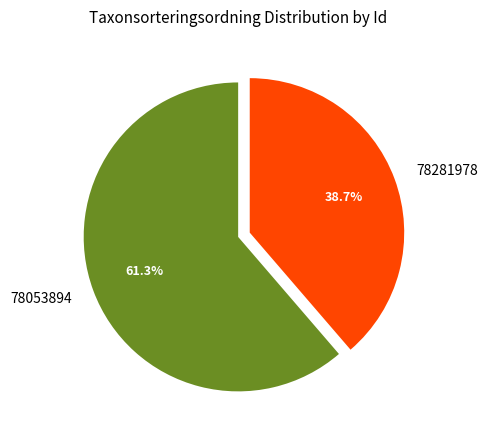

Which category has the biggest portion of the pie?

78053894